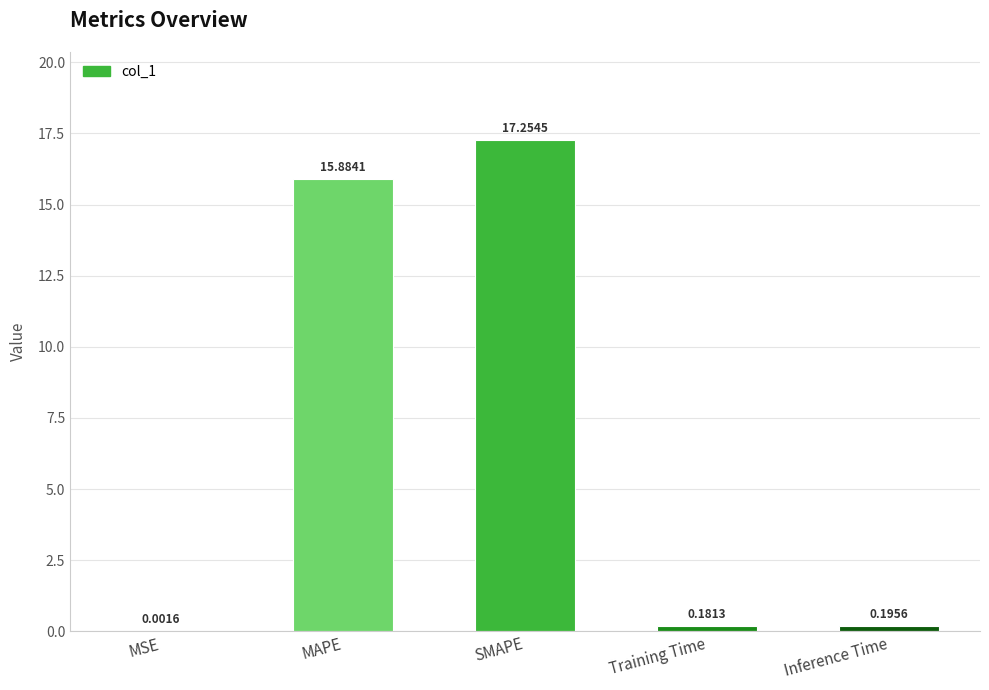

Where is the data nearest to the value 8?

Inference Time